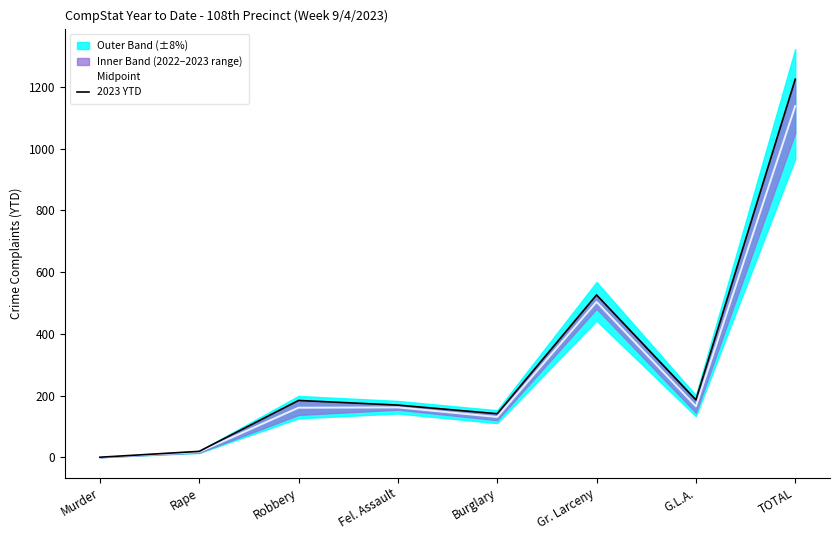

What is the value of the 2023 YTD point at the 4th from the left?

169.0